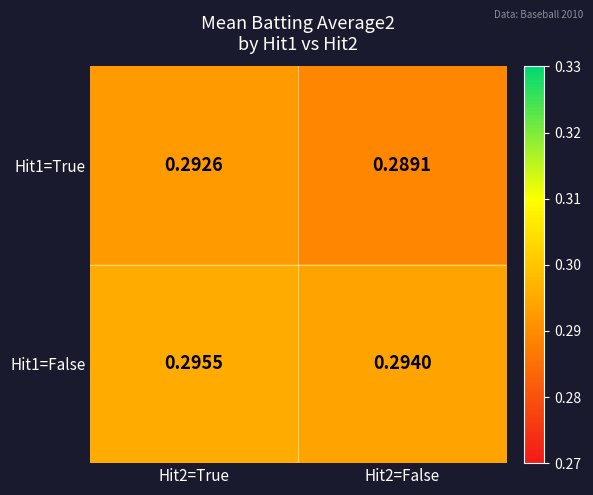

Reading left to right, what are all the values shown in this chart?

Hit1=True: Hit2=True=0.3	Hit2=False=0.3
Hit1=False: Hit2=True=0.3	Hit2=False=0.3